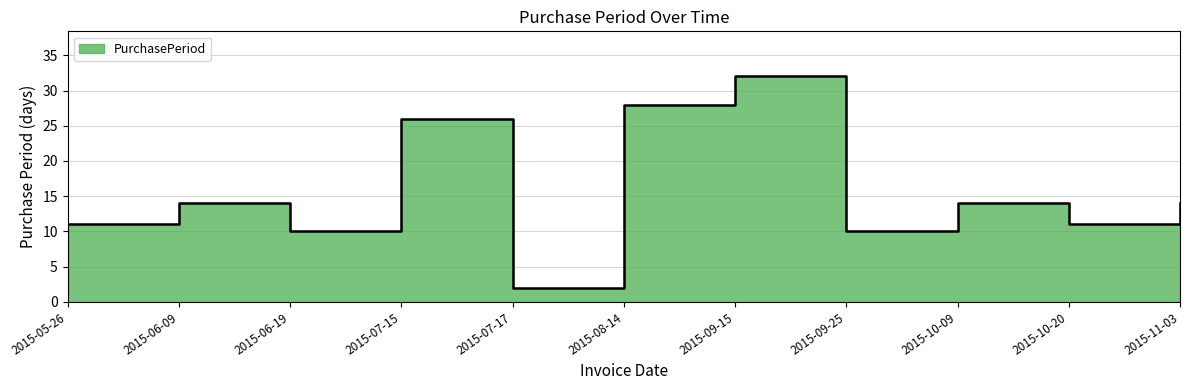

What is the label of the 10th point from the right?

2015-06-09